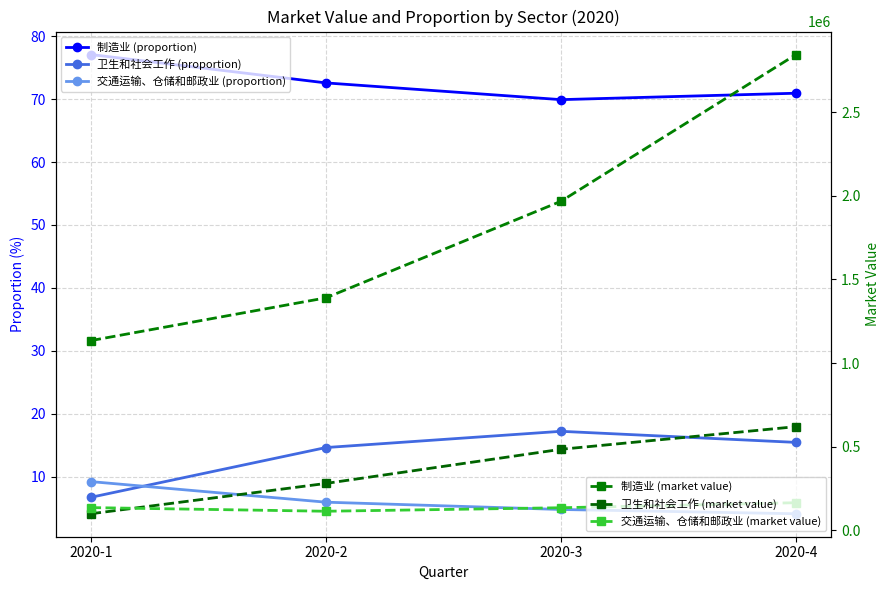

Does the chart have visible grid lines?

Yes